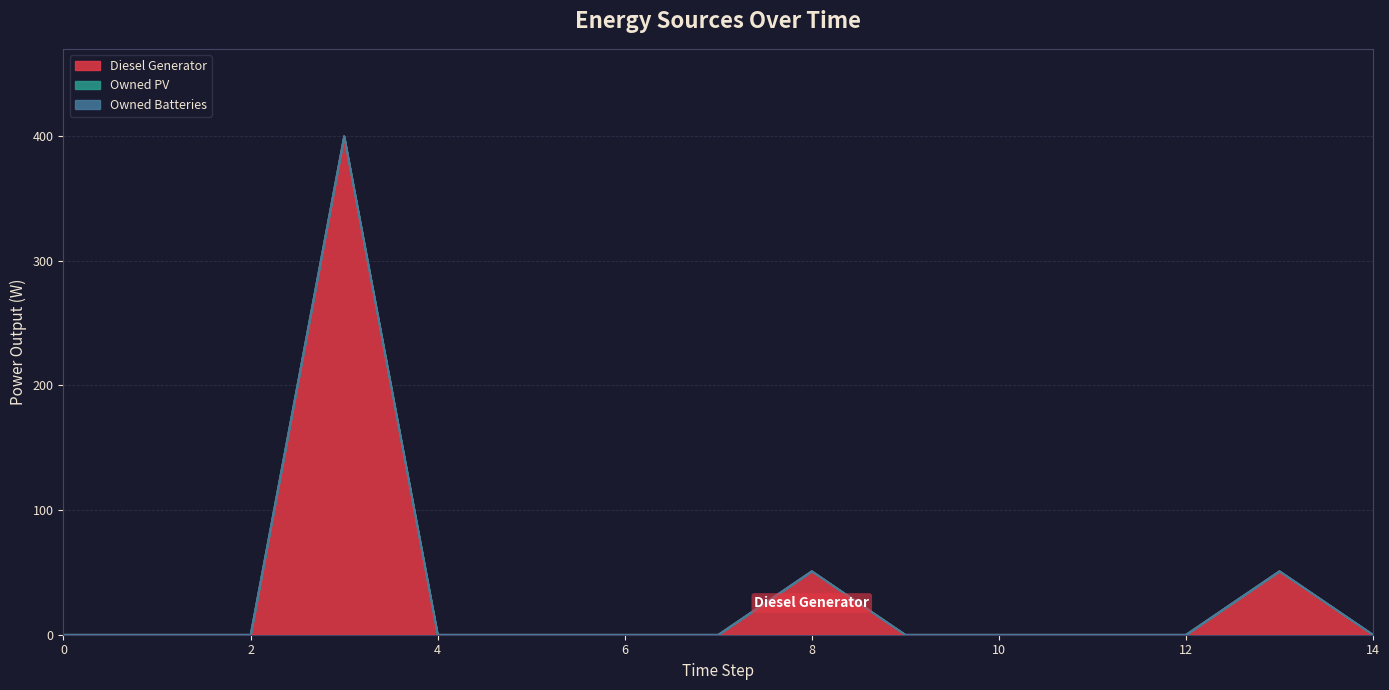

What is the difference between the second highest and second lowest values in the Diesel Generator series?

51